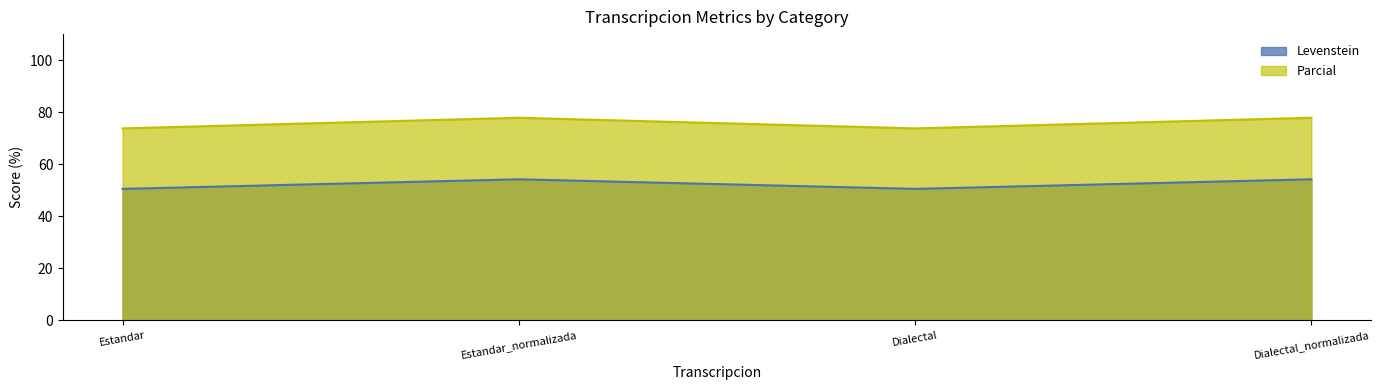

What position from the left is Dialectal_normalizada?

4